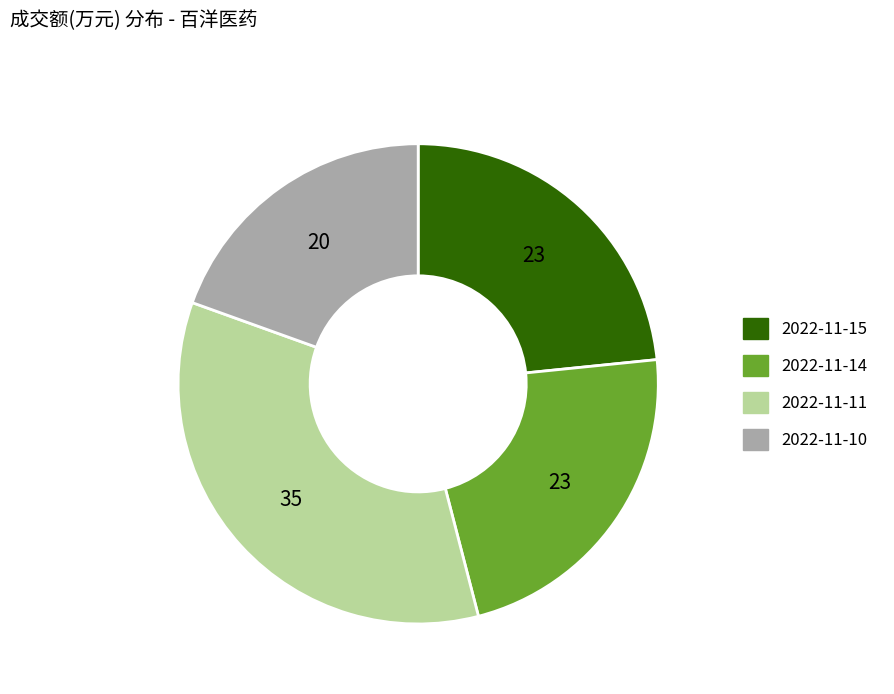

Is the sum of 2022-11-11 and 2022-11-10 greater than half?

Yes